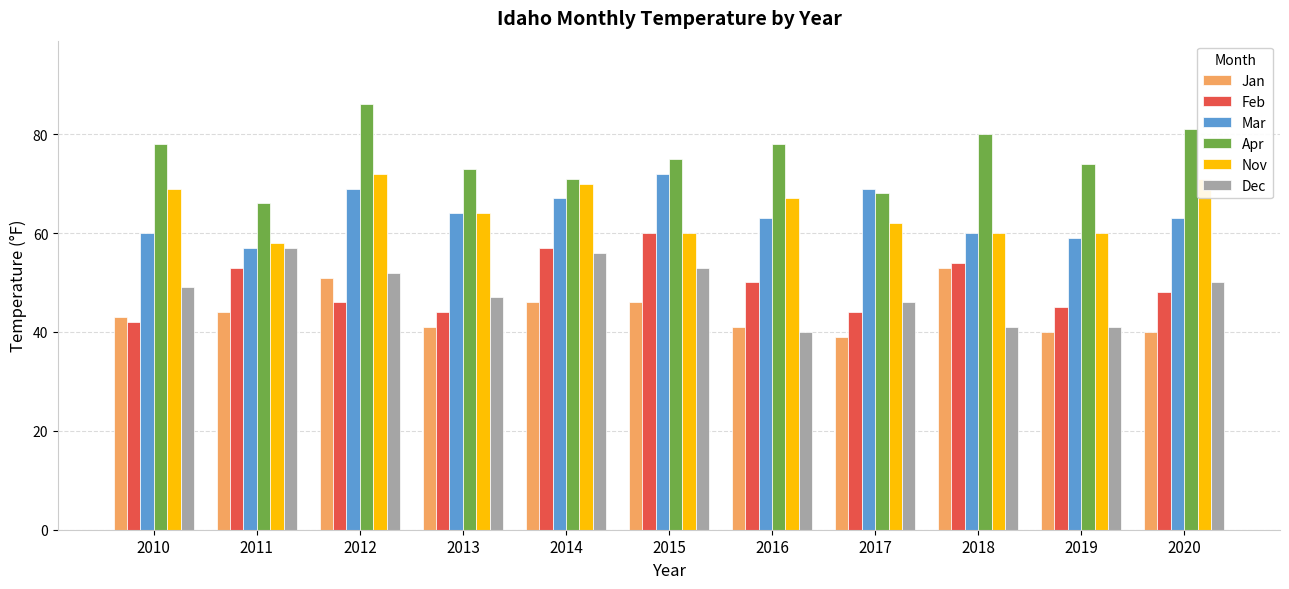

True or false: Dec has a value of 22 at 2015.

False